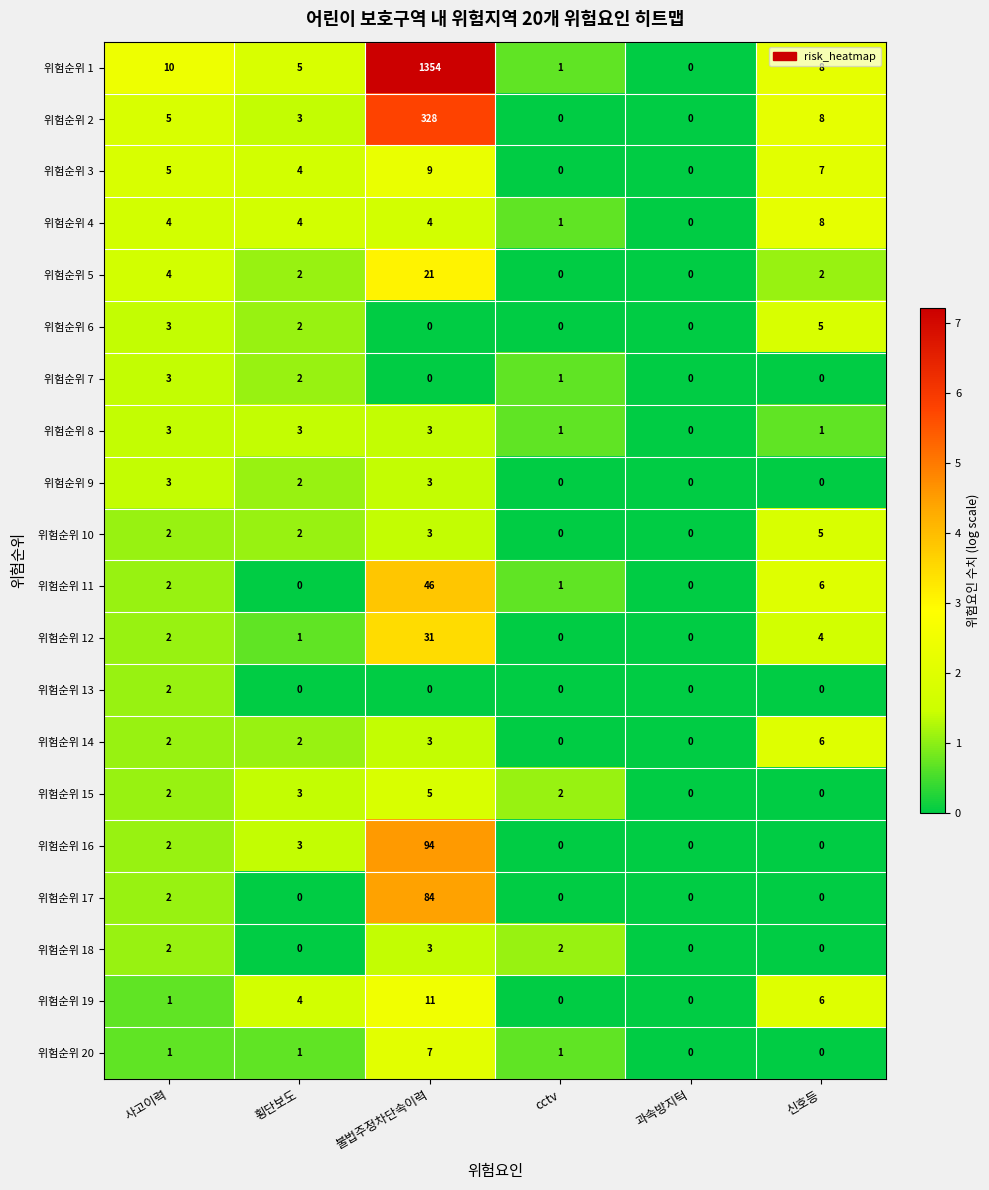

Is the value of 위험순위 4 at 횡단보도 greater than the value of 위험순위 7 at 사고이력?

Yes